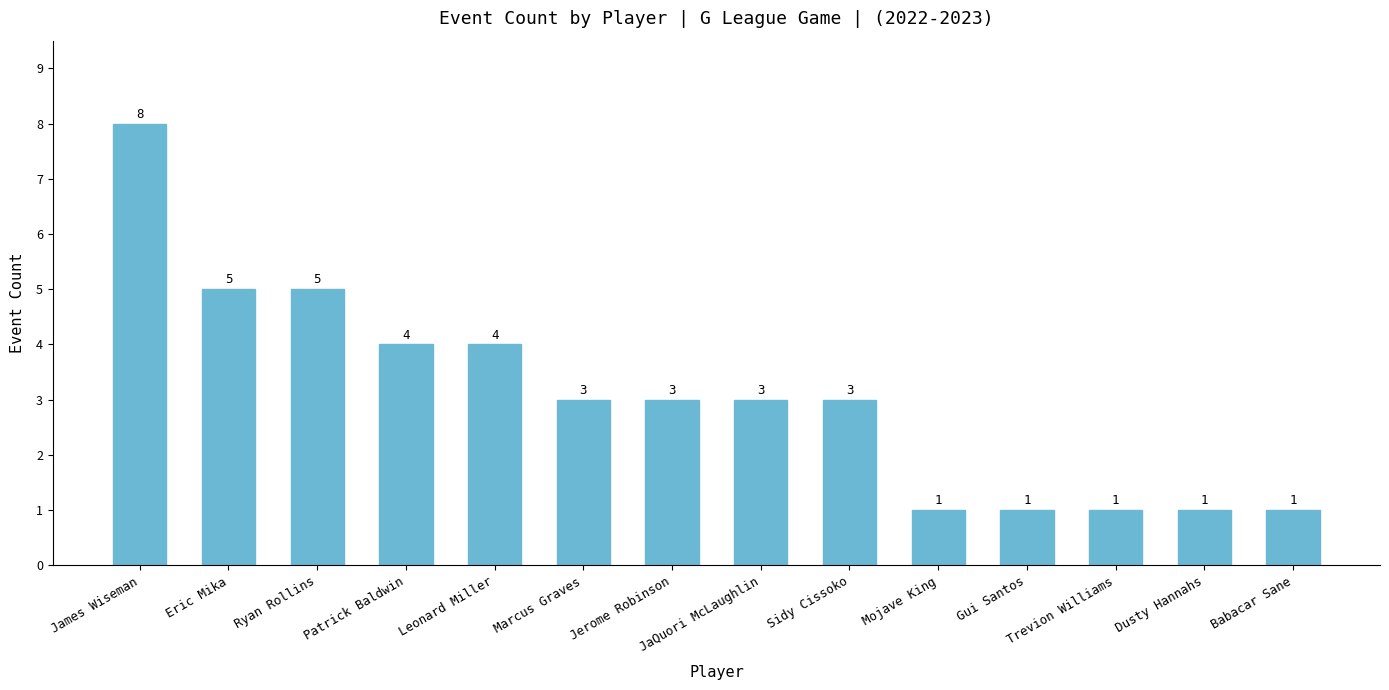

Where does the data first go above 3?

James Wiseman